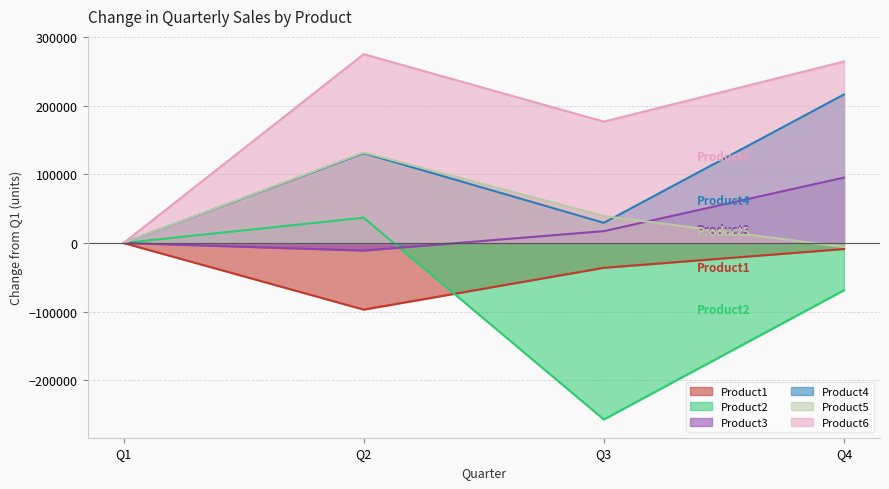

What is the maximum value for Product4?

216431